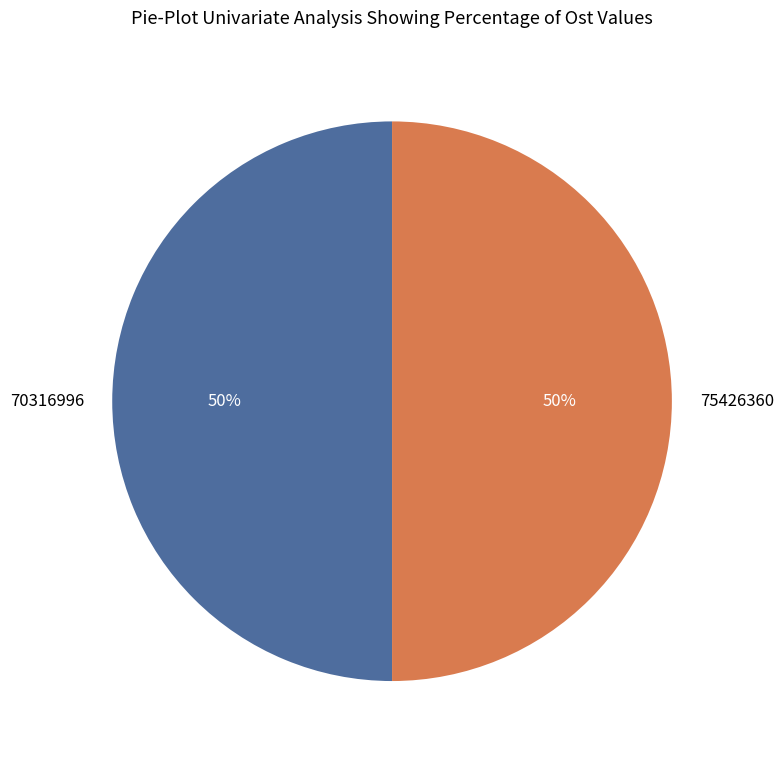

What percentage is the 75426360 slice, to the nearest percent?

50%